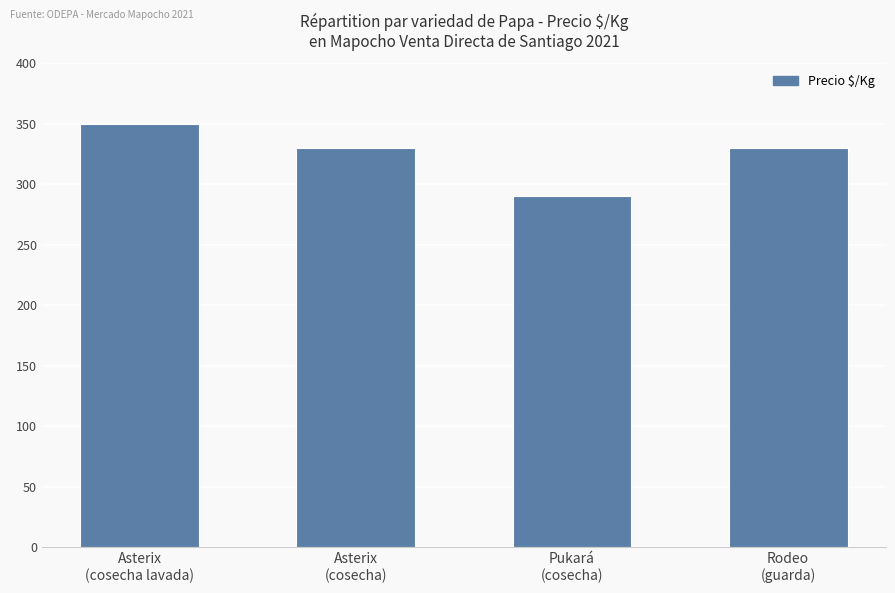

Where does the data first go above 330?

Asterix
(cosecha lavada)